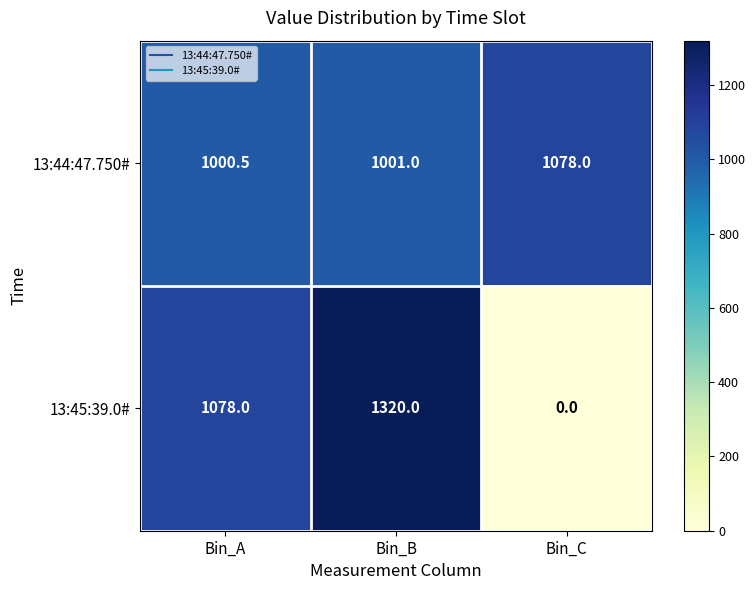

At how many categories does at least one series exceed 1011?

3